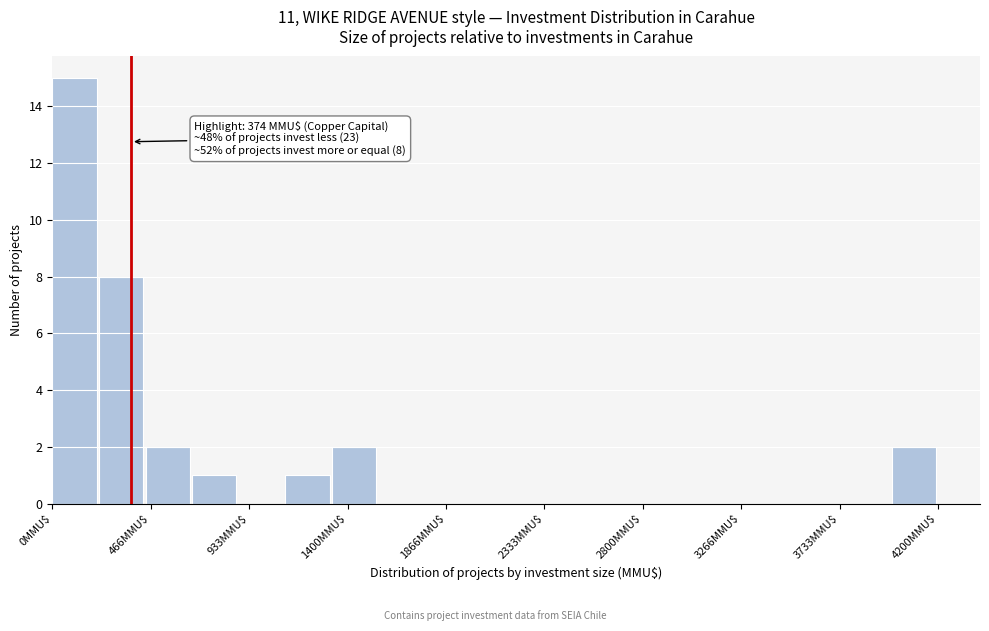

Which range on the x-axis has the tallest bar?

0 to 200